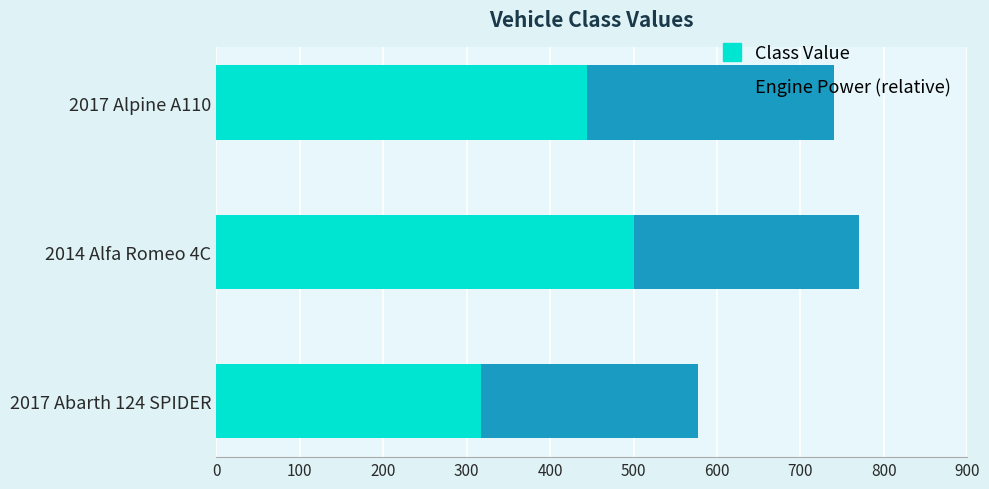

Between 2017 Alpine A110 and 2014 Alfa Romeo 4C, which is larger?

2014 Alfa Romeo 4C